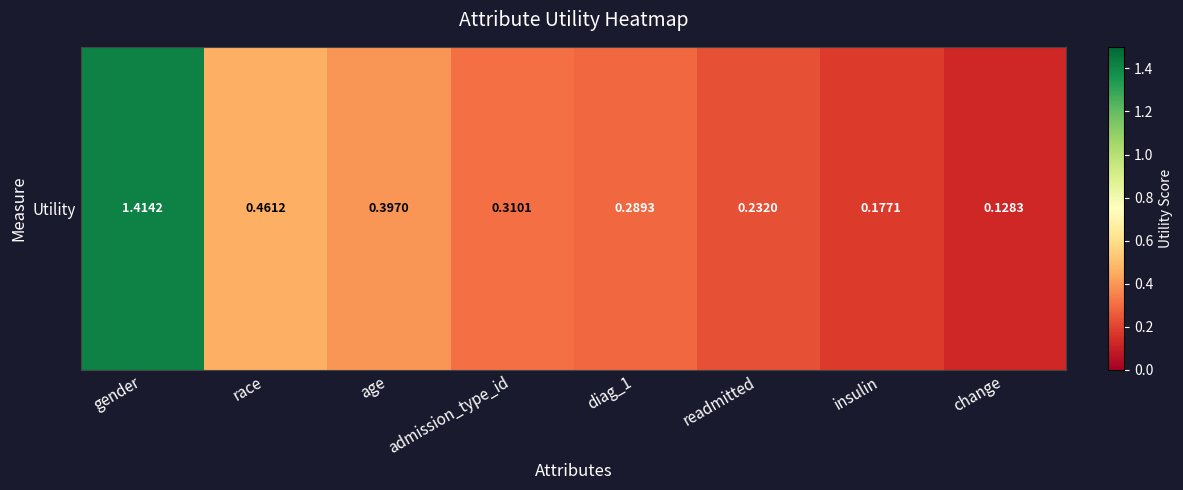

Reading right to left, list all the values displayed in this chart.

0.1	0.2	0.2	0.3	0.3	0.4	0.5	1.4